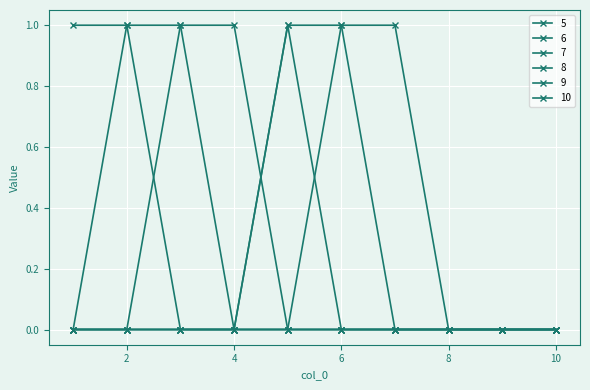

Does the chart have visible grid lines?

Yes